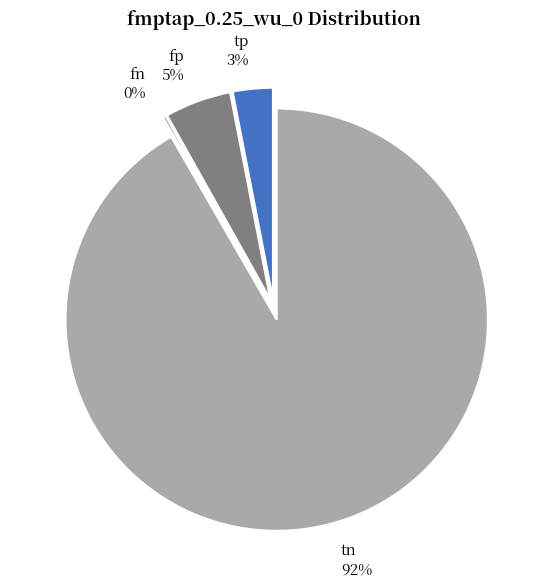

Which category has the smallest portion of the pie?

fn